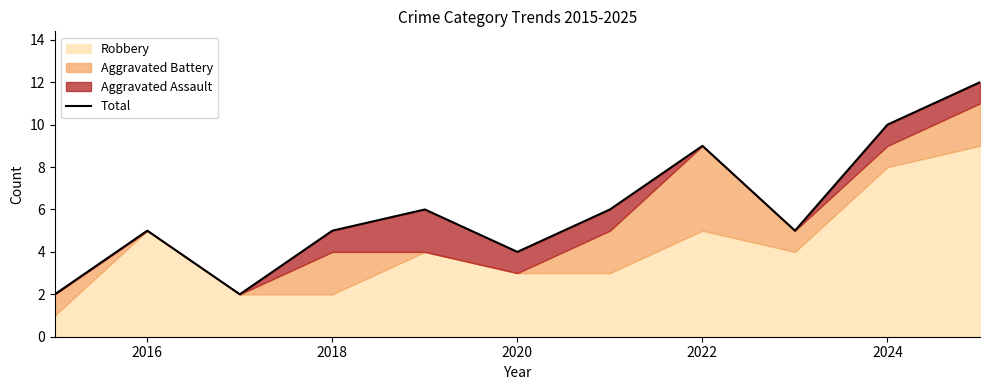

Where is the first local minimum?

2018